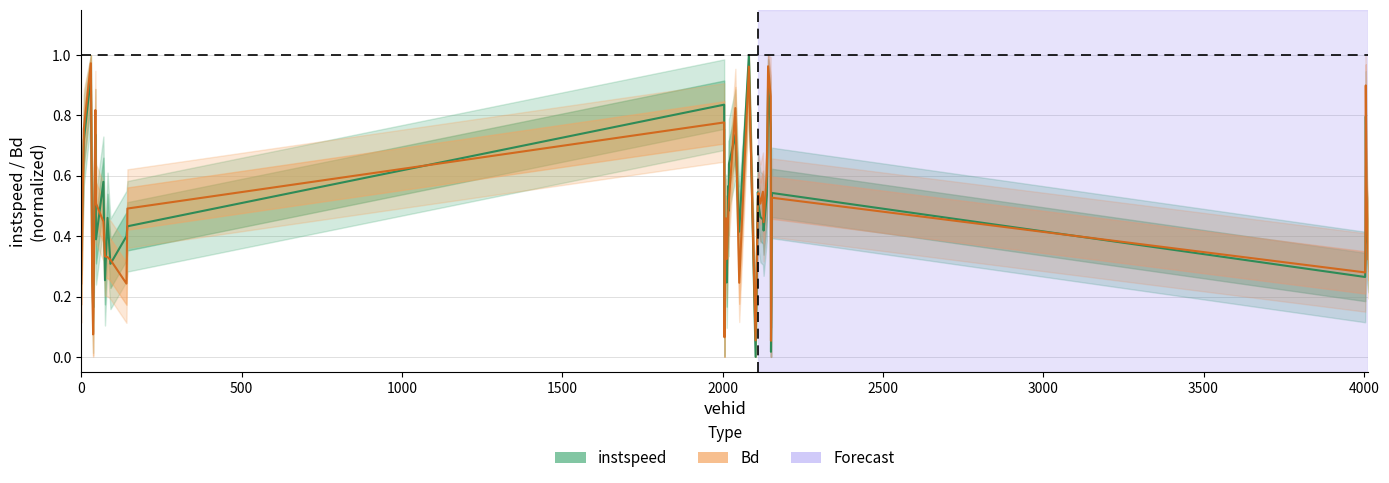

At which category does the chart reach its peak across all series?

2082.0